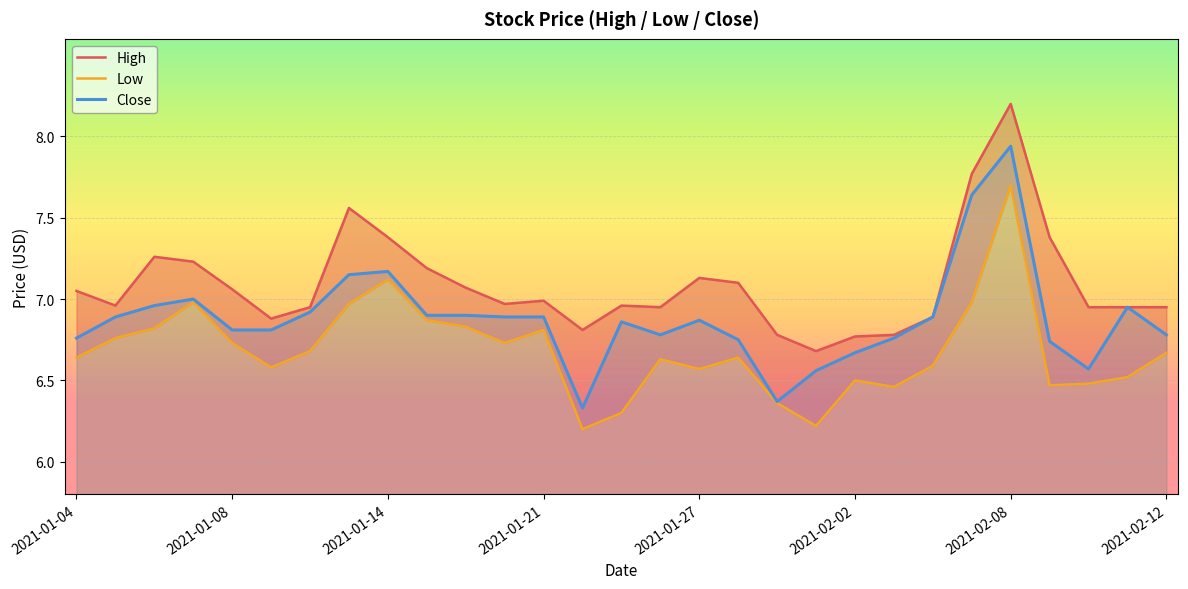

What is the approximate value of Close at 17?

6.8